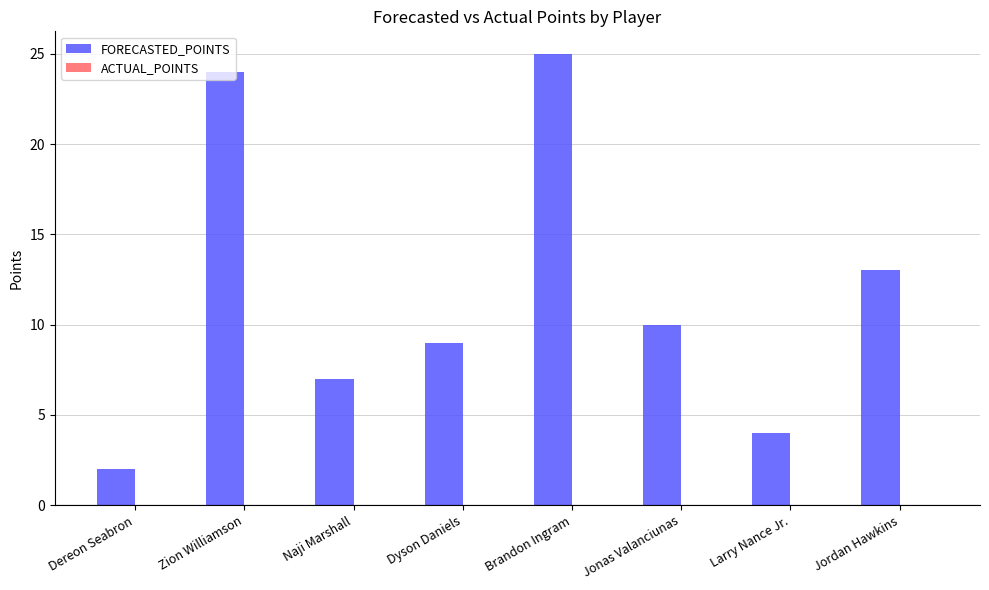

How many data points are less than 10?

4